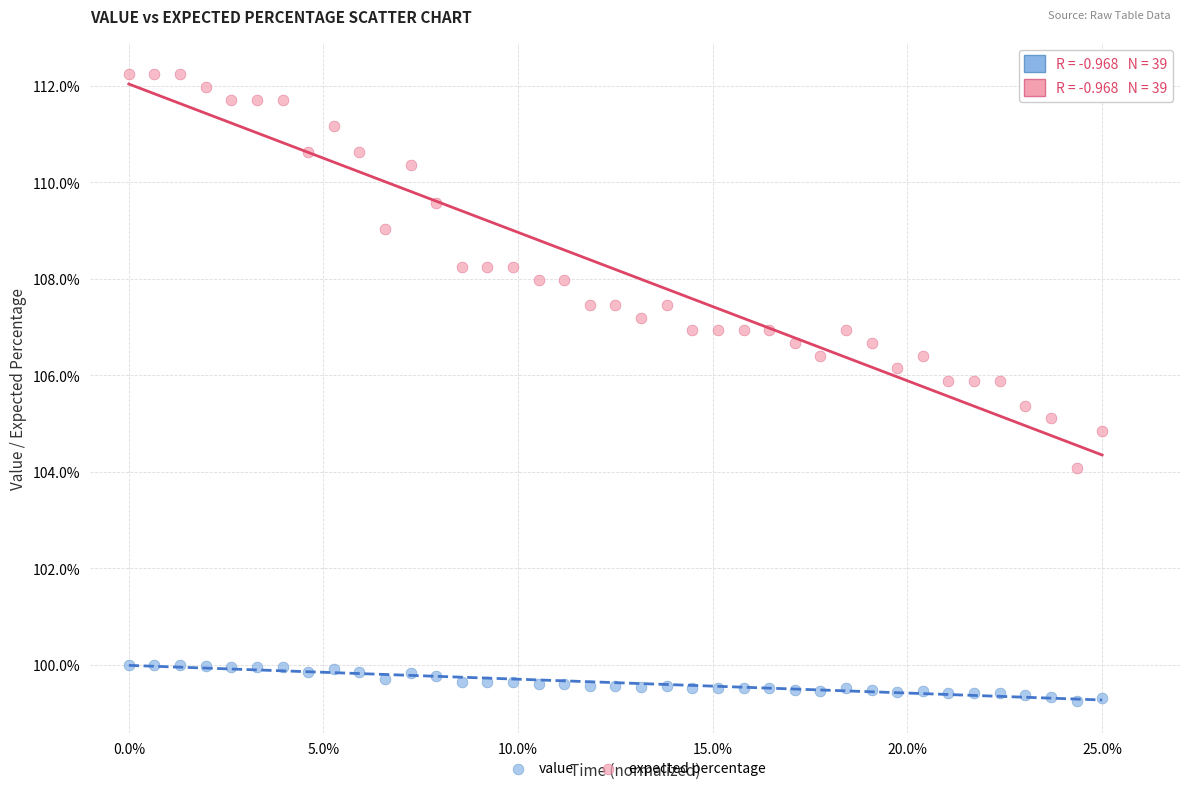

Across all data points, what is the range of Y values (max minus min)?

13.0